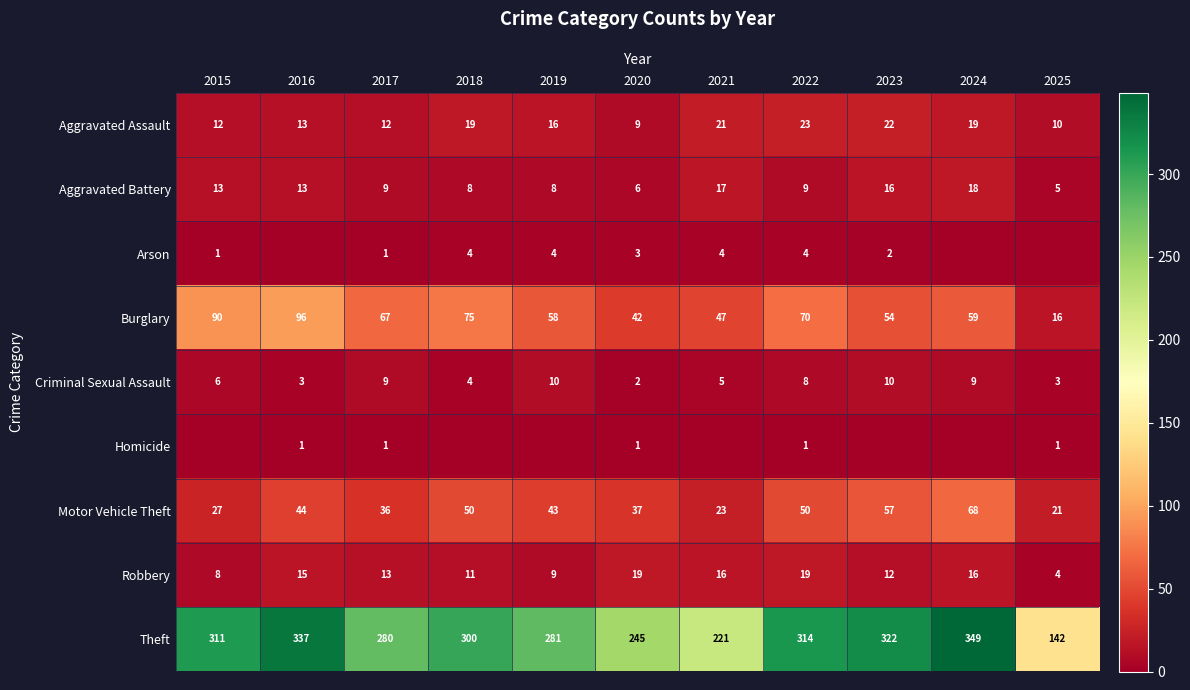

How many distinct data groups are displayed?

9